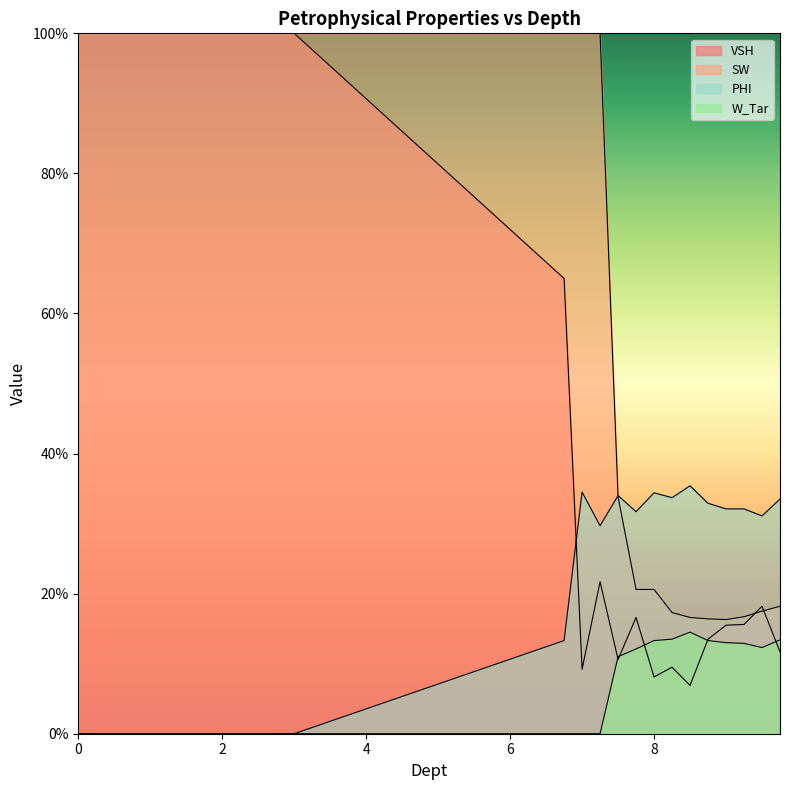

Reading left to right, what are all the values shown in this chart?

VSH: 0.0=1.0	0.5=1.0	1.0=1.0	1.5=1.0	2.0=1.0	2.5=1.0	3.0=1.0	6.75=0.7	7.0=0.1	7.25=0.2	7.5=0.1	7.75=0.2	8.0=0.1	8.25=0.1	8.5=0.1	8.75=0.1	9.0=0.2	9.25=0.2	9.5=0.2	9.75=0.1
SW: 0.0=1.0	0.5=1.0	1.0=1.0	1.5=1.0	2.0=1.0	2.5=1.0	3.0=1.0	6.75=1.0	7.0=1.0	7.25=1.0	7.5=0.3	7.75=0.2	8.0=0.2	8.25=0.2	8.5=0.2	8.75=0.2	9.0=0.2	9.25=0.2	9.5=0.2	9.75=0.2
PHI: 0.0=0.0	0.5=0.0	1.0=0.0	1.5=0.0	2.0=0.0	2.5=0.0	3.0=0.0	6.75=0.1	7.0=0.3	7.25=0.3	7.5=0.3	7.75=0.3	8.0=0.3	8.25=0.3	8.5=0.4	8.75=0.3	9.0=0.3	9.25=0.3	9.5=0.3	9.75=0.3
W_Tar: 0.0=0.0	0.5=0.0	1.0=0.0	1.5=0.0	2.0=0.0	2.5=0.0	3.0=0.0	6.75=0.0	7.0=0.0	7.25=0.0	7.5=0.1	7.75=0.1	8.0=0.1	8.25=0.1	8.5=0.1	8.75=0.1	9.0=0.1	9.25=0.1	9.5=0.1	9.75=0.1